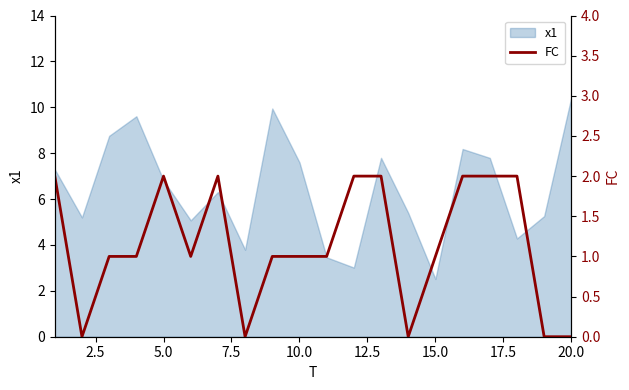

How many values exceed 1?

8